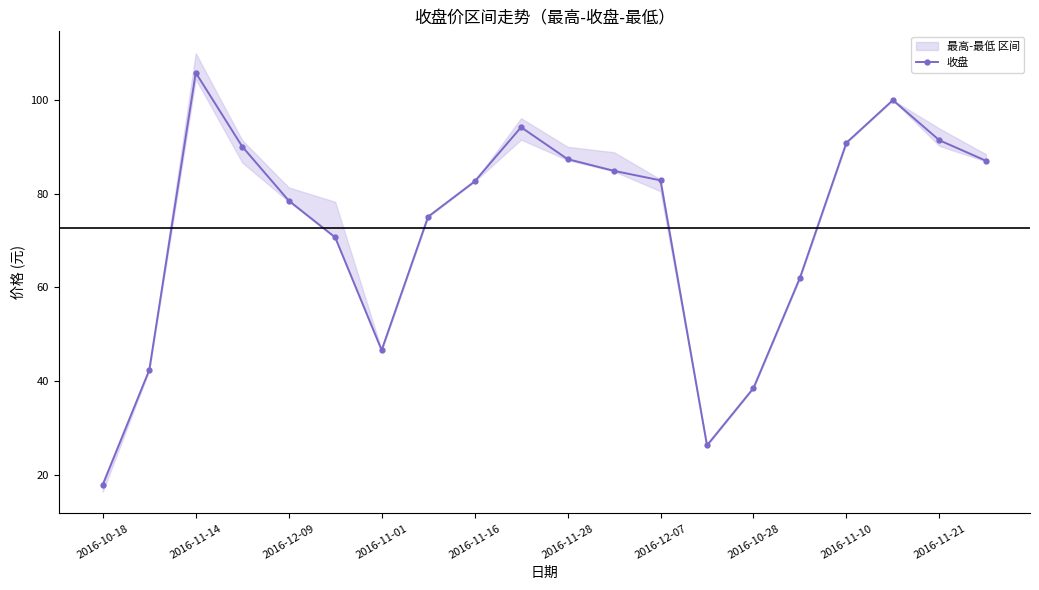

Is it true that 收盘 equals 61.0 at 2016-11-28?

False